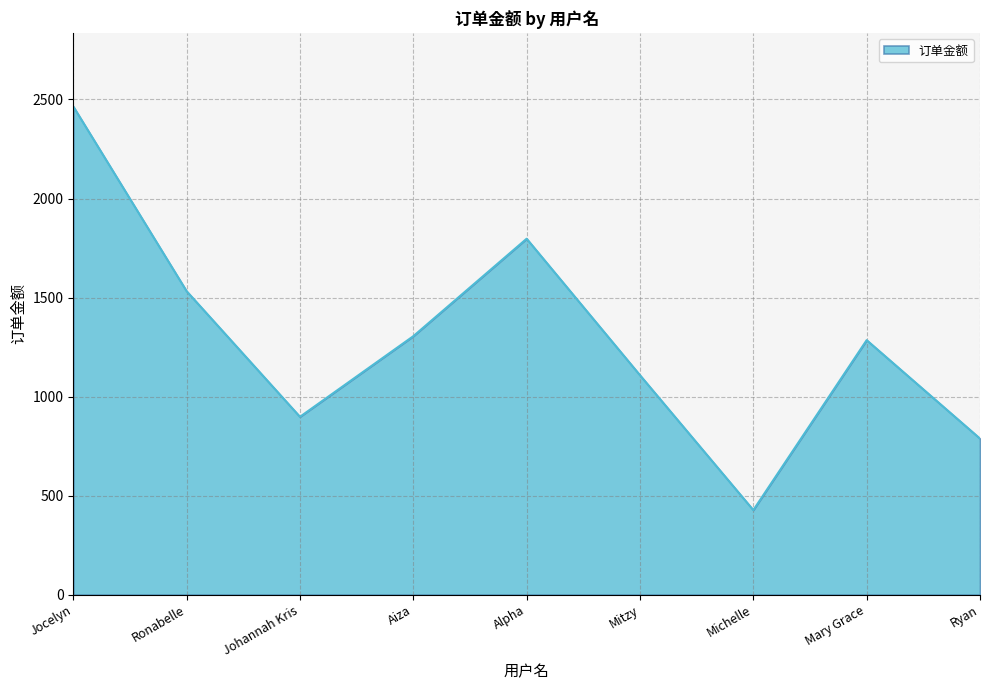

What is the difference between the second highest and minimum values?

1370.1